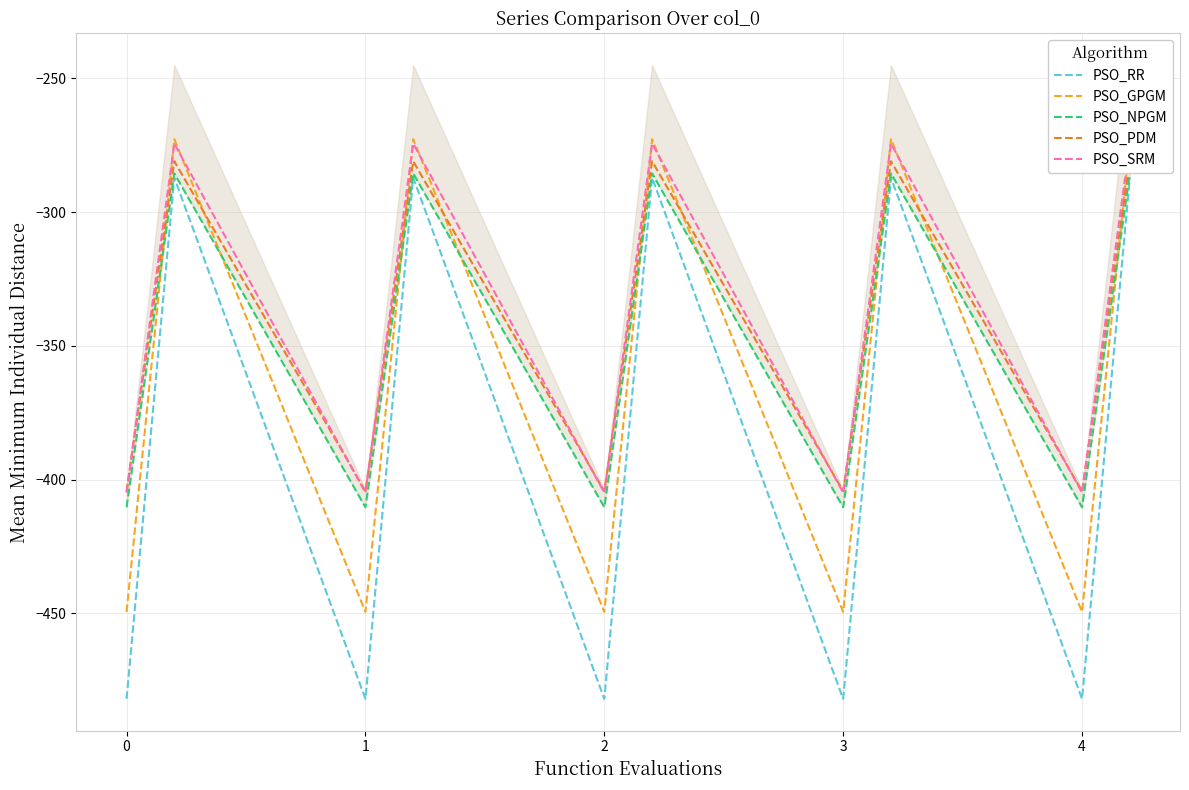

Reading left to right, transcribe all the data shown in this chart.

PSO_RR: -482.0	-384.6	-287.1	-482.0	-384.6	-287.1	-482.0	-384.6	-287.1	-482.0	-384.6	-287.1	-482.0	-384.6	-287.1
PSO_GPGM: -449.5	-361.1	-272.7	-449.5	-361.1	-272.7	-449.5	-361.1	-272.7	-449.5	-361.1	-272.7	-449.5	-361.1	-272.7
PSO_NPGM: -410.3	-347.9	-285.5	-410.3	-347.9	-285.5	-410.3	-347.9	-285.5	-410.3	-347.9	-285.5	-410.3	-347.9	-285.5
PSO_PDM: -404.4	-342.7	-281.0	-404.4	-342.7	-281.0	-404.4	-342.7	-281.0	-404.4	-342.7	-281.0	-404.4	-342.7	-281.0
PSO_SRM: -404.9	-339.6	-274.4	-404.9	-339.6	-274.4	-404.9	-339.6	-274.4	-404.9	-339.6	-274.4	-404.9	-339.6	-274.4